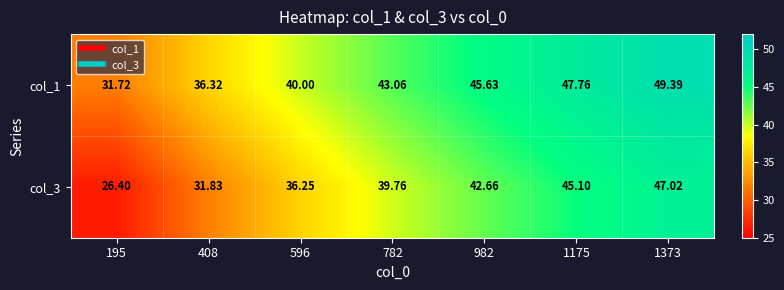

Is the value of col_1 at 596 greater than the value of col_3 at 596?

Yes